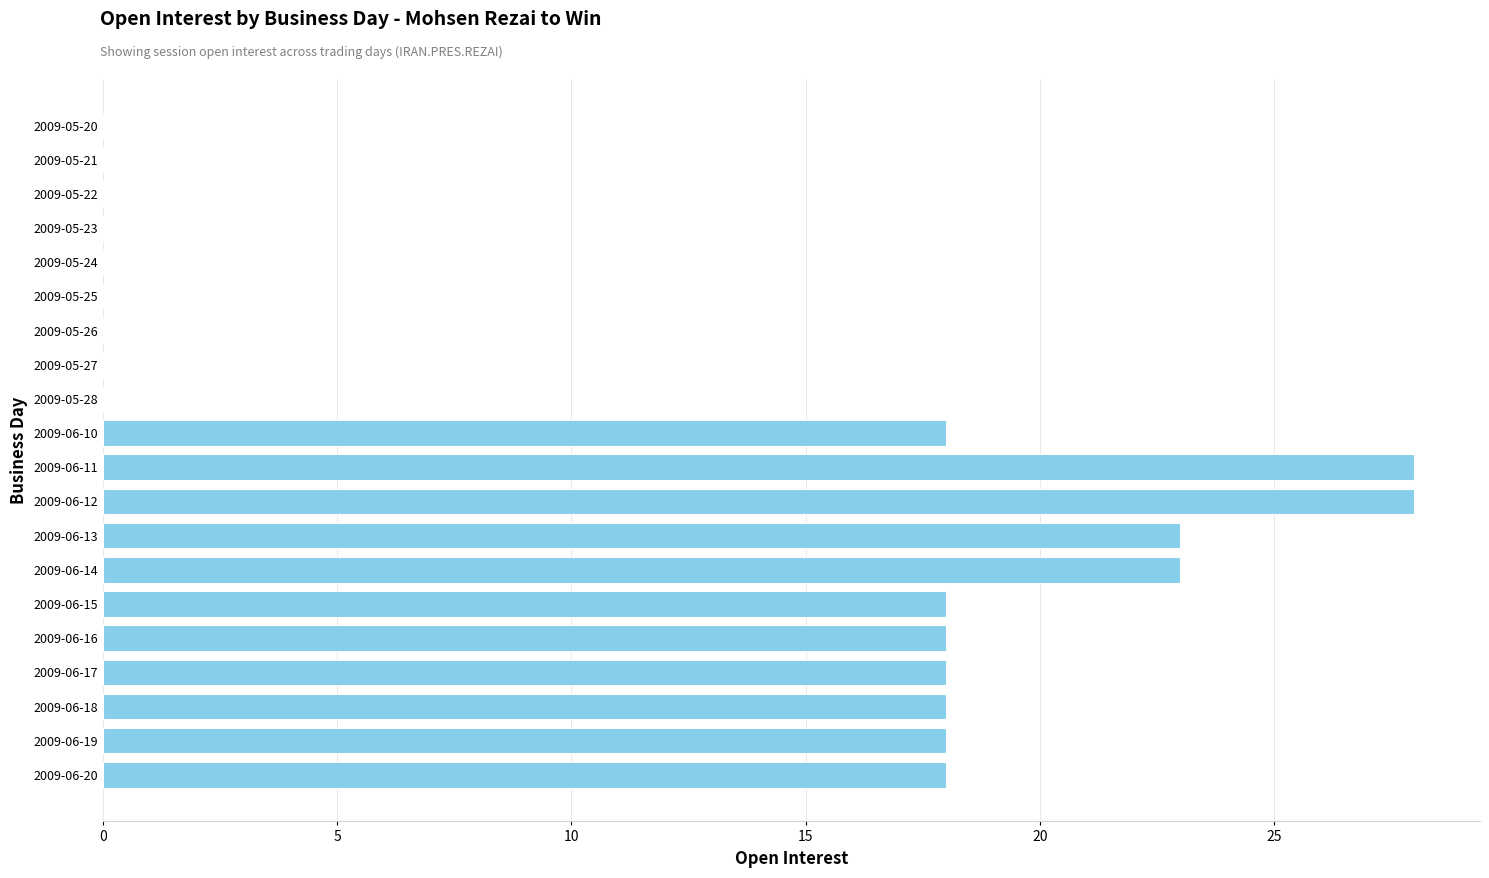

What is the sum of the values at 2009-05-25 and 2009-06-19?

18